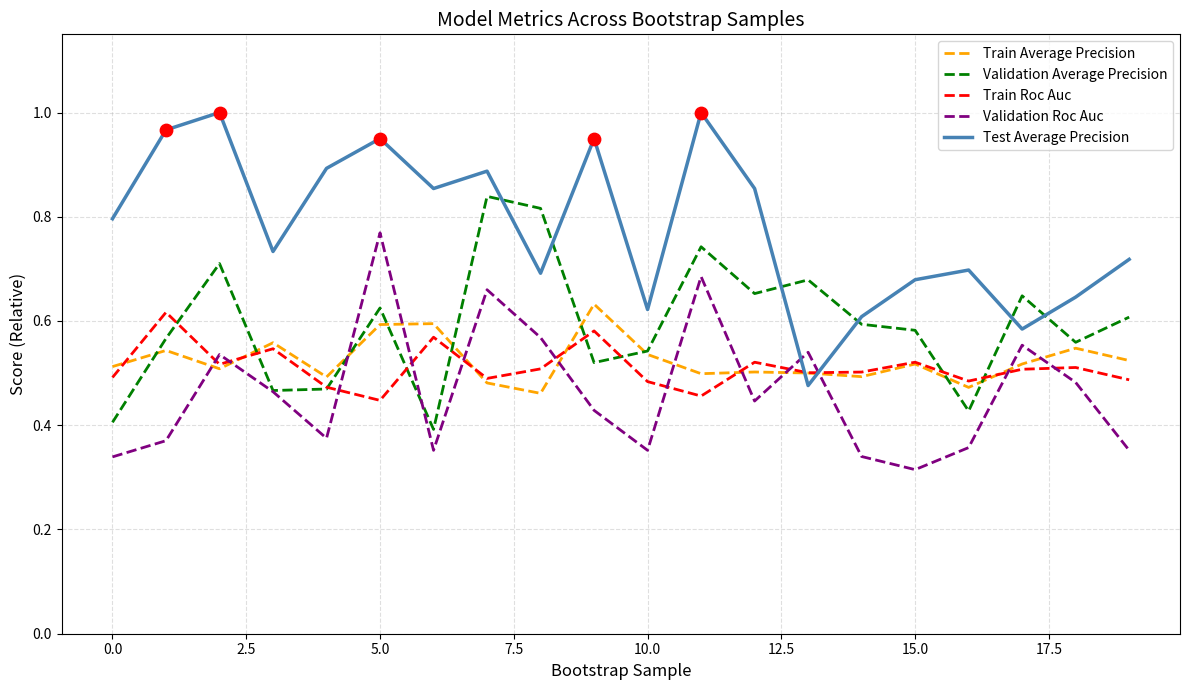

What are all the series names shown in the legend?

Train Average Precision, Validation Average Precision, Train Roc Auc, Validation Roc Auc, Test Average Precision